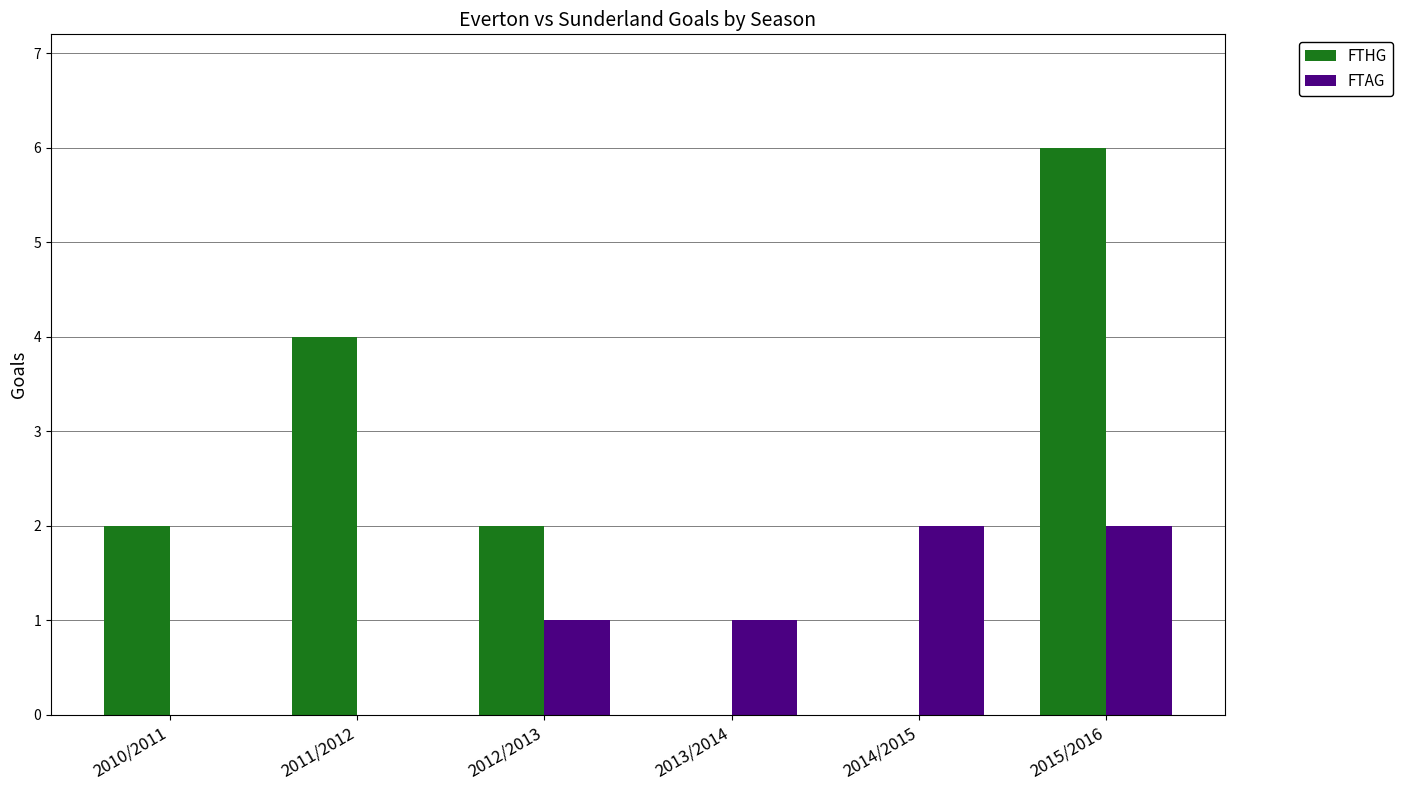

How many FTAG values are between 0 and 2?

6